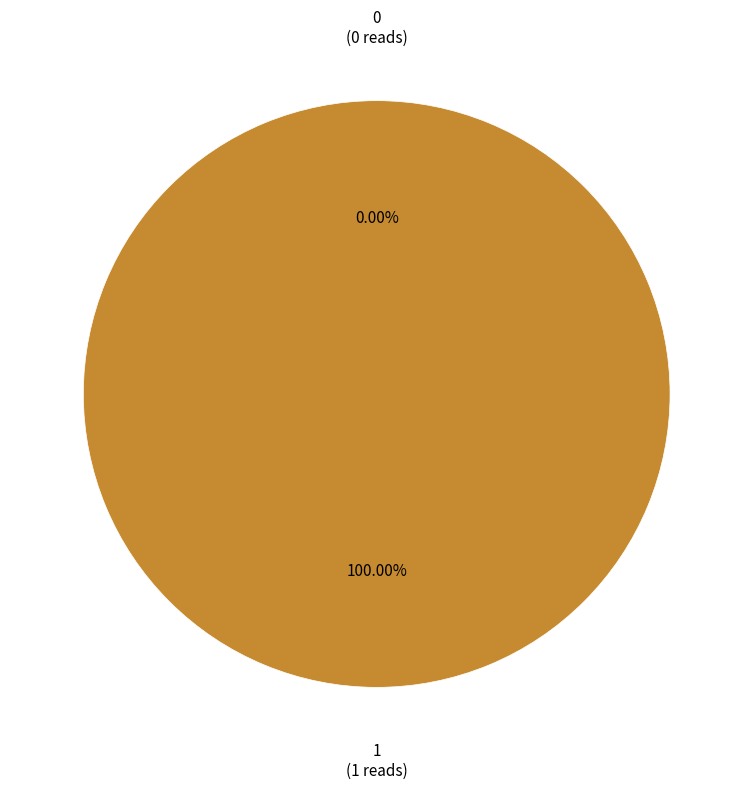

What is the largest slice in the pie chart?

1